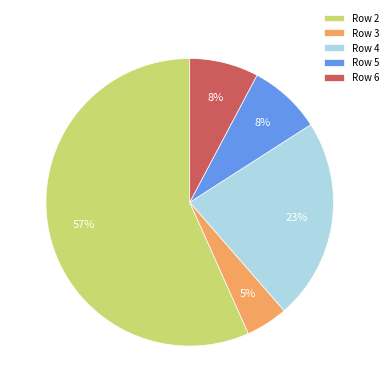

Is there any slice that represents more than half of the pie?

Yes